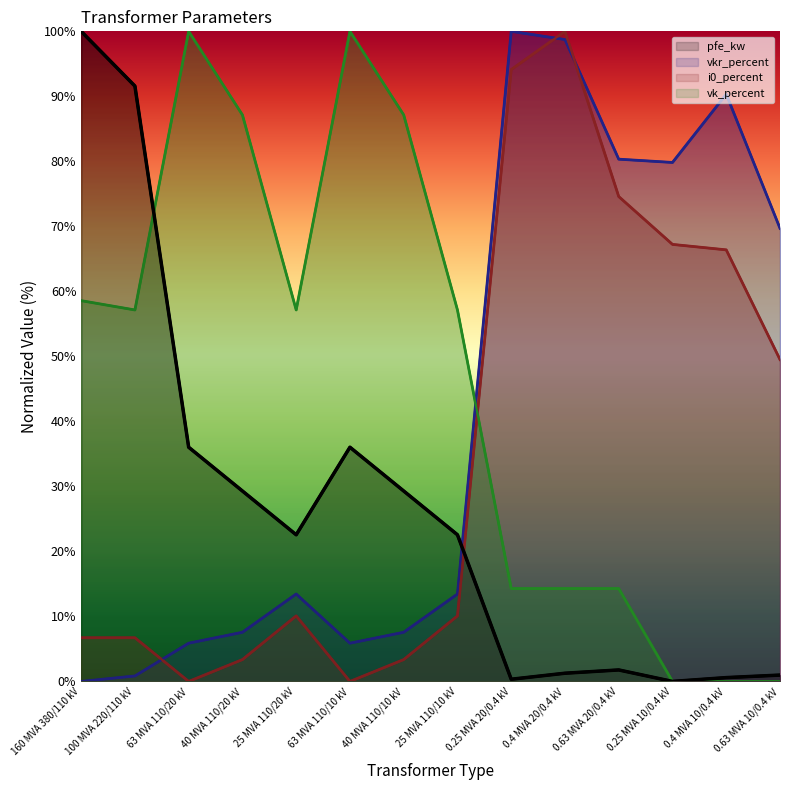

How many data points are less than 22?

6